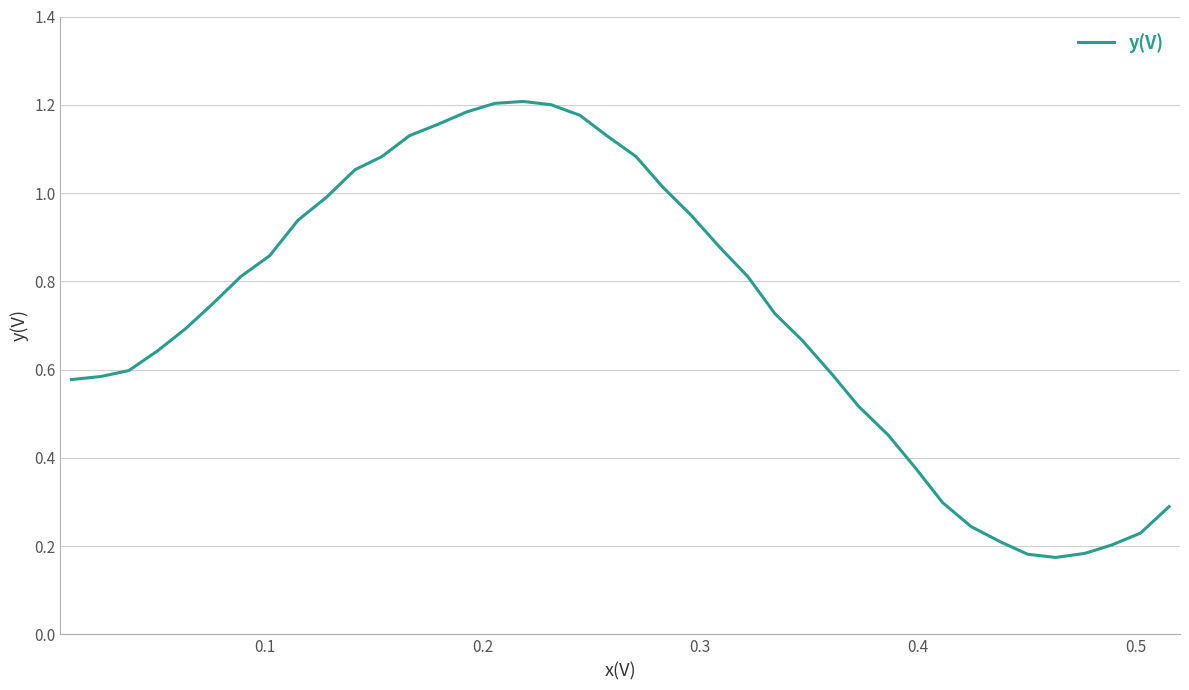

What is the difference between the maximum and minimum values?

1.0